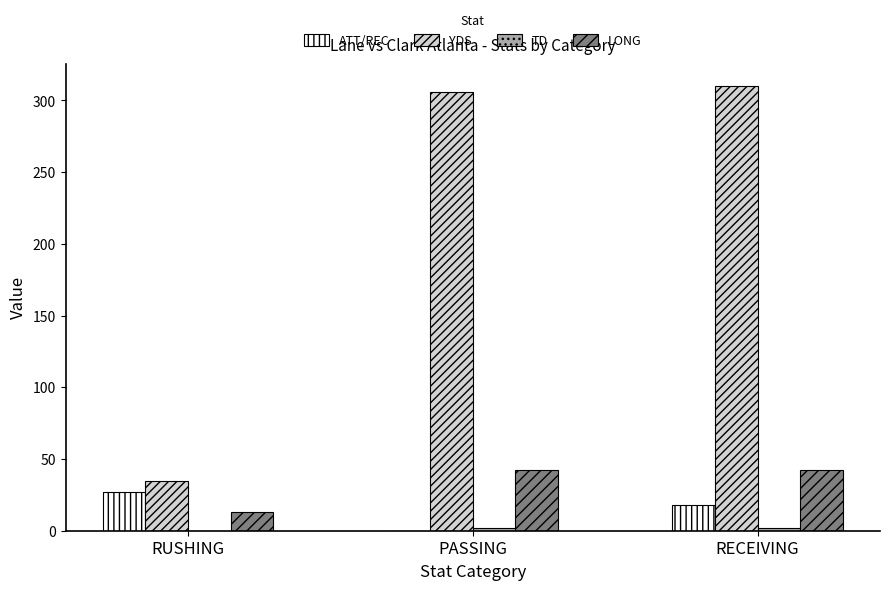

How many data points does each series have?

3